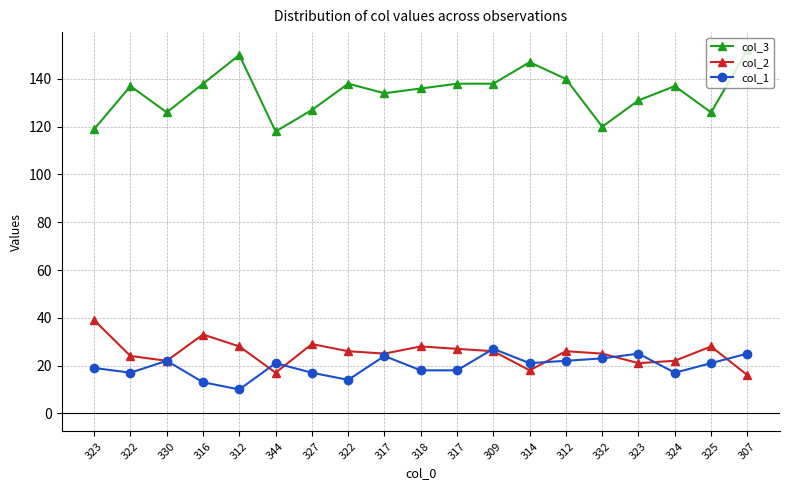

Is this an area chart (filled region under the line)?

No